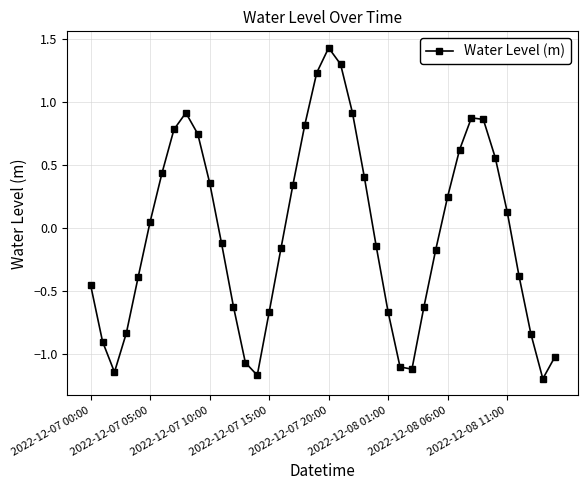

What is the value of the 39th point from the left?

-1.2